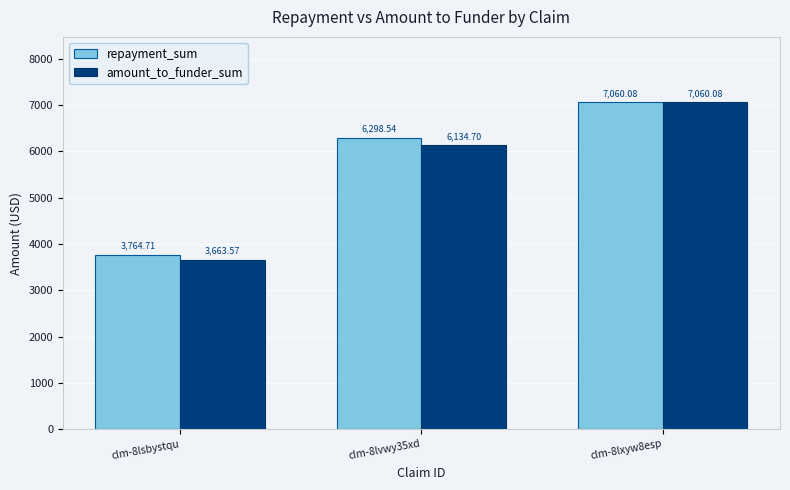

The value of repayment_sum at clm-8lxyw8esp is 7060.1. True or false?

True